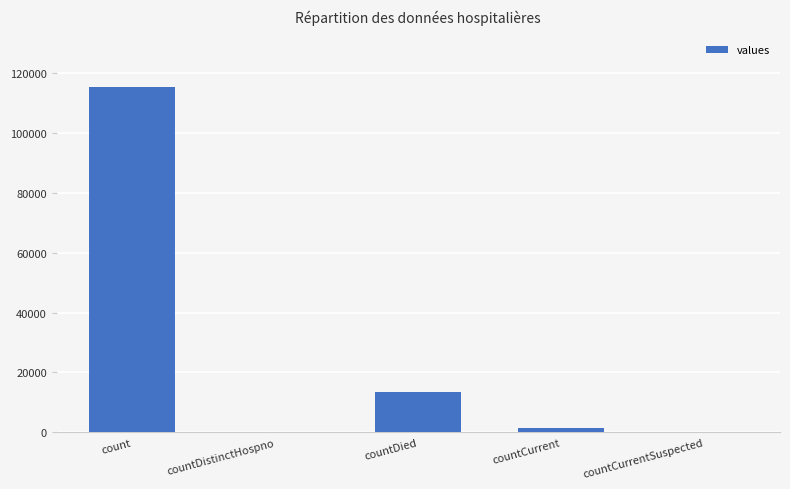

What value does the data have at count?

115379